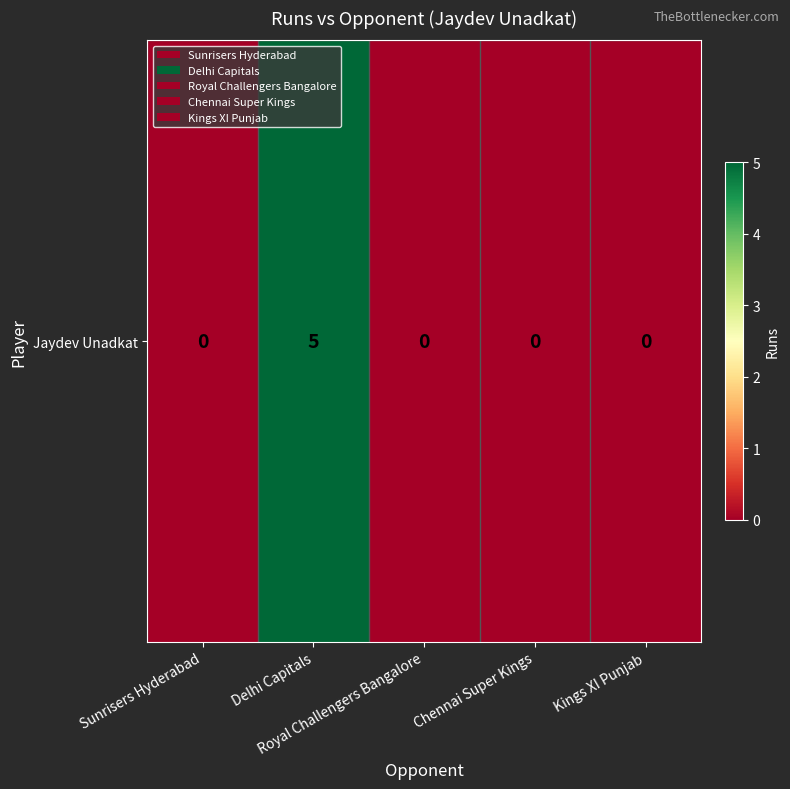

What is the difference between the maximum and minimum values?

5